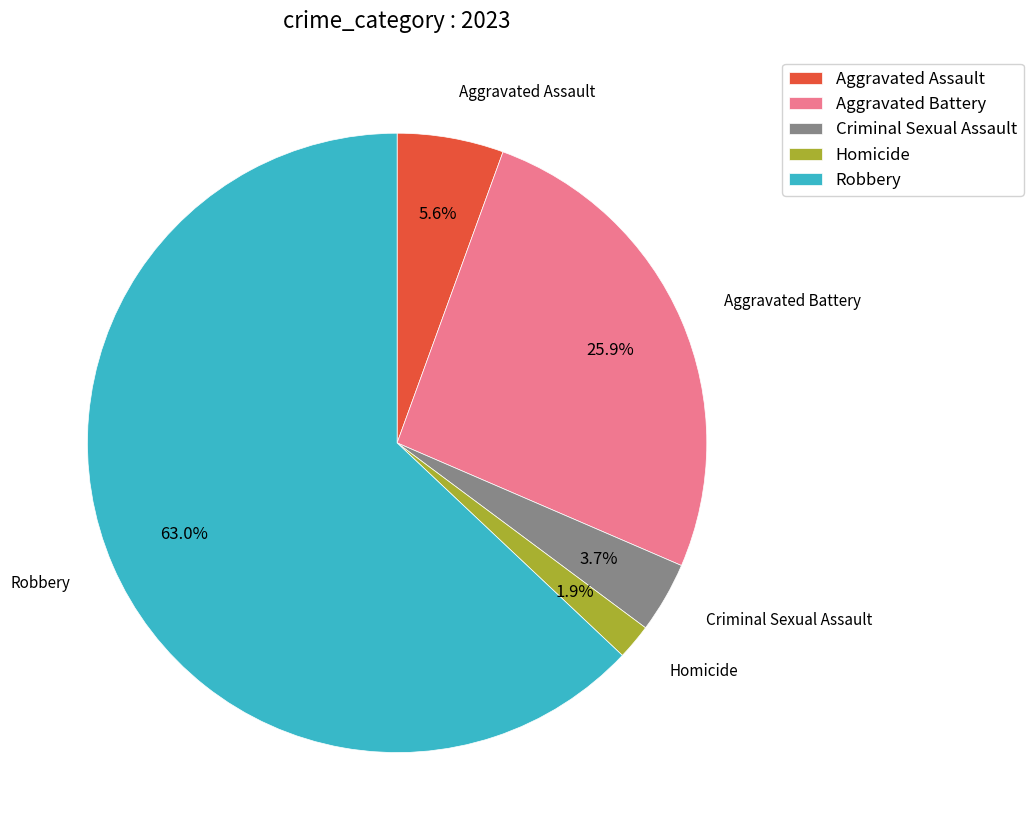

Combined, do Aggravated Battery and Robbery account for over 50%?

Yes